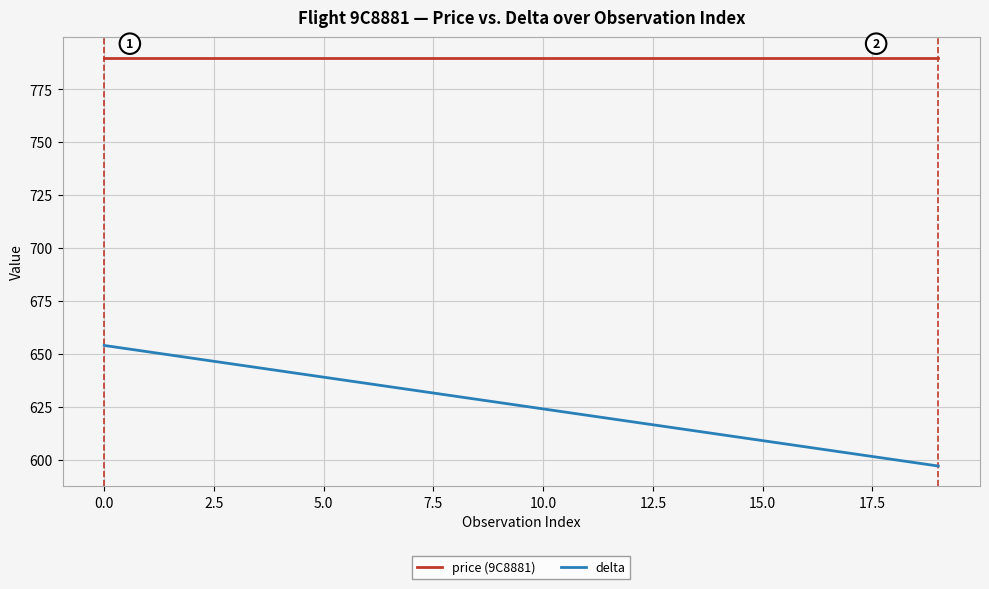

At how many categories does at least one series exceed 684?

20